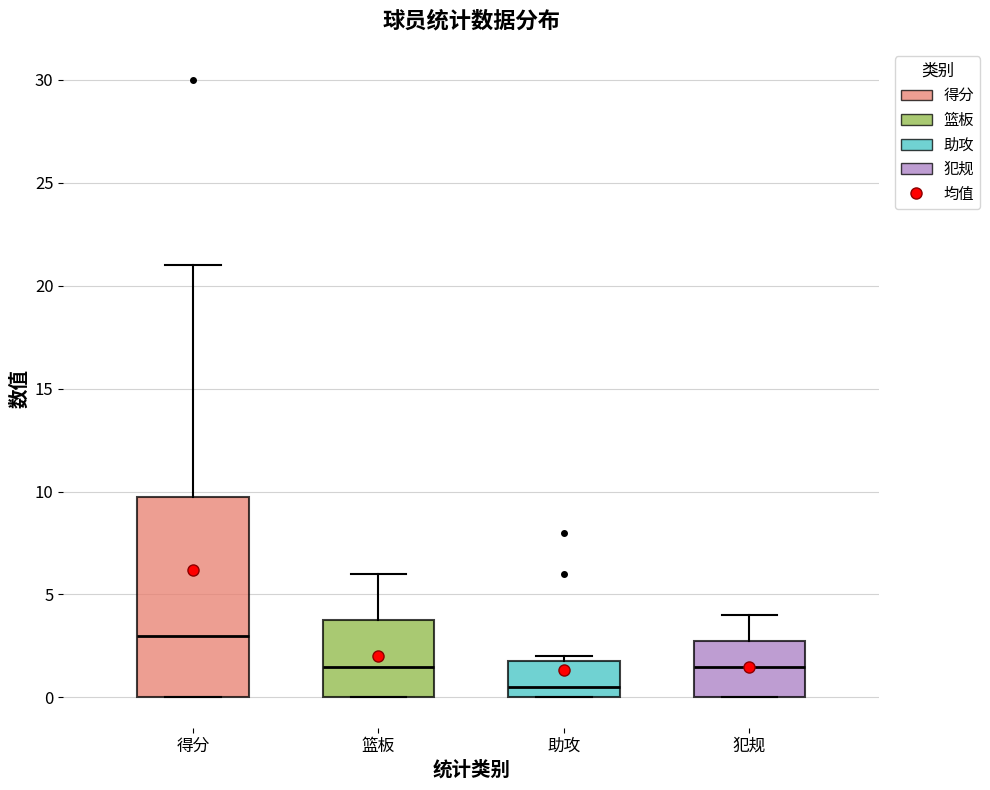

Where is the lower edge of the box for 助攻 on the y-axis? The values are not printed on the chart, so give them approximately, as read against the axis.

0.0